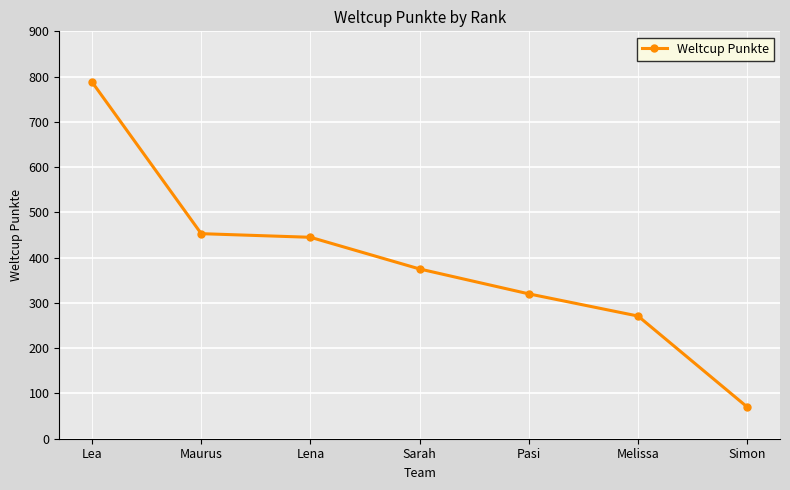

Which label corresponds to the largest value in the chart?

Lea